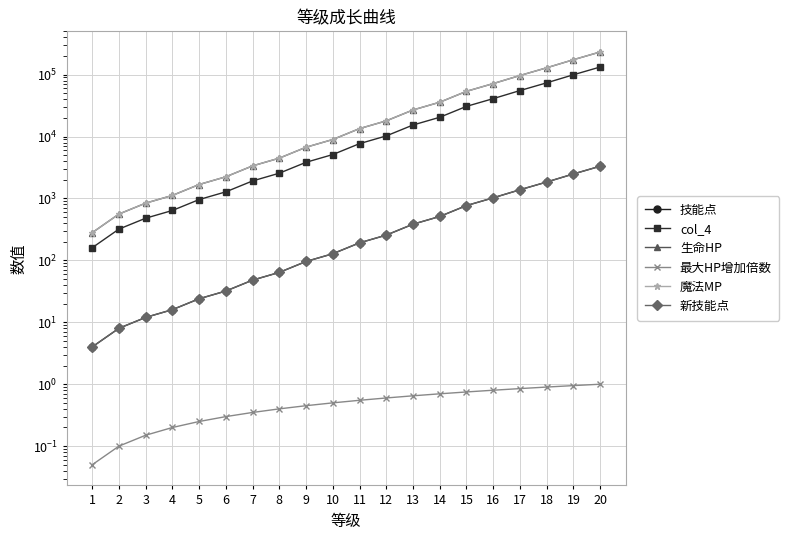

Read the 技能点 value at 14.

512.0